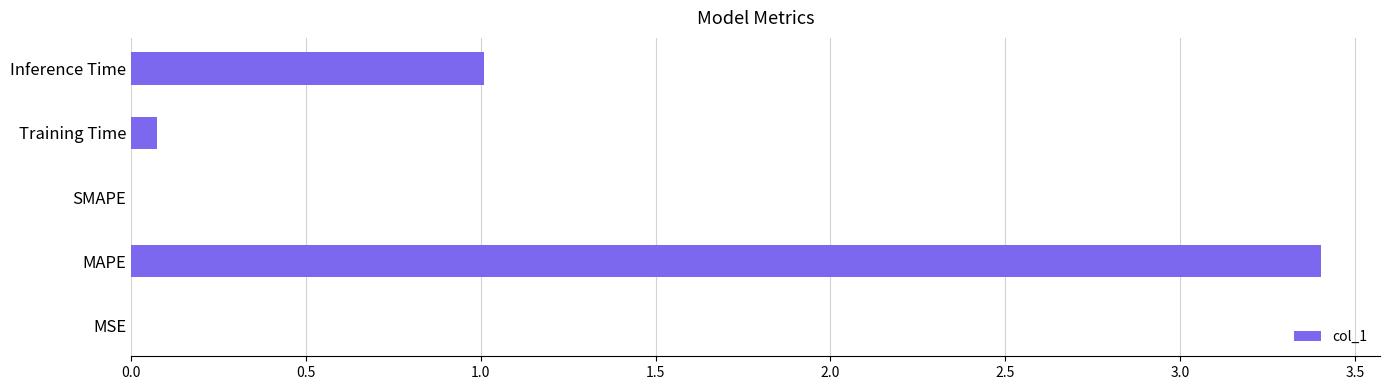

What is the greatest value displayed?

3.4